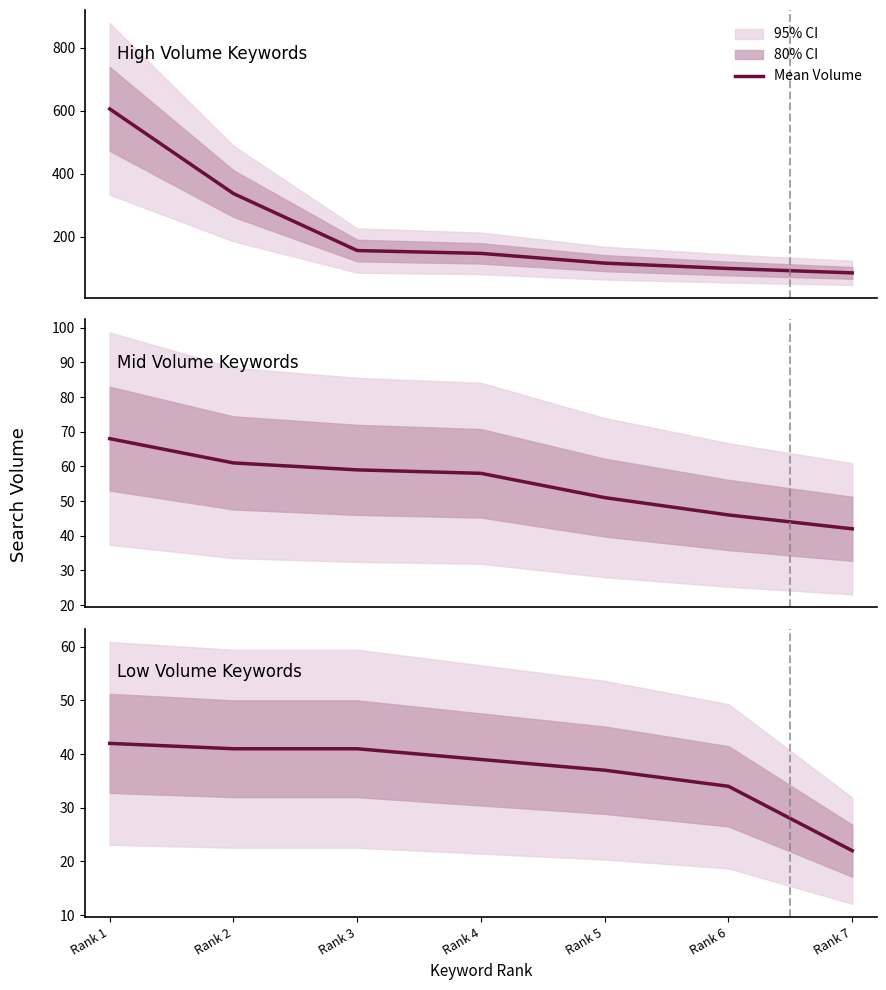

Which has a higher value, Rank 4 or Rank 3?

Rank 3